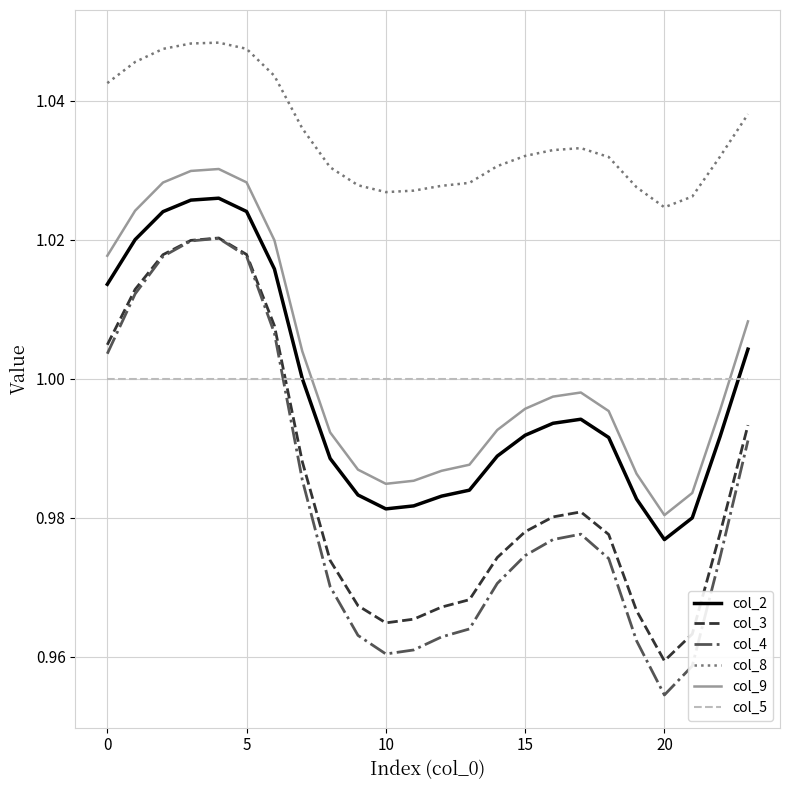

What is the difference between the maximum and minimum values in the col_3 series?

0.1